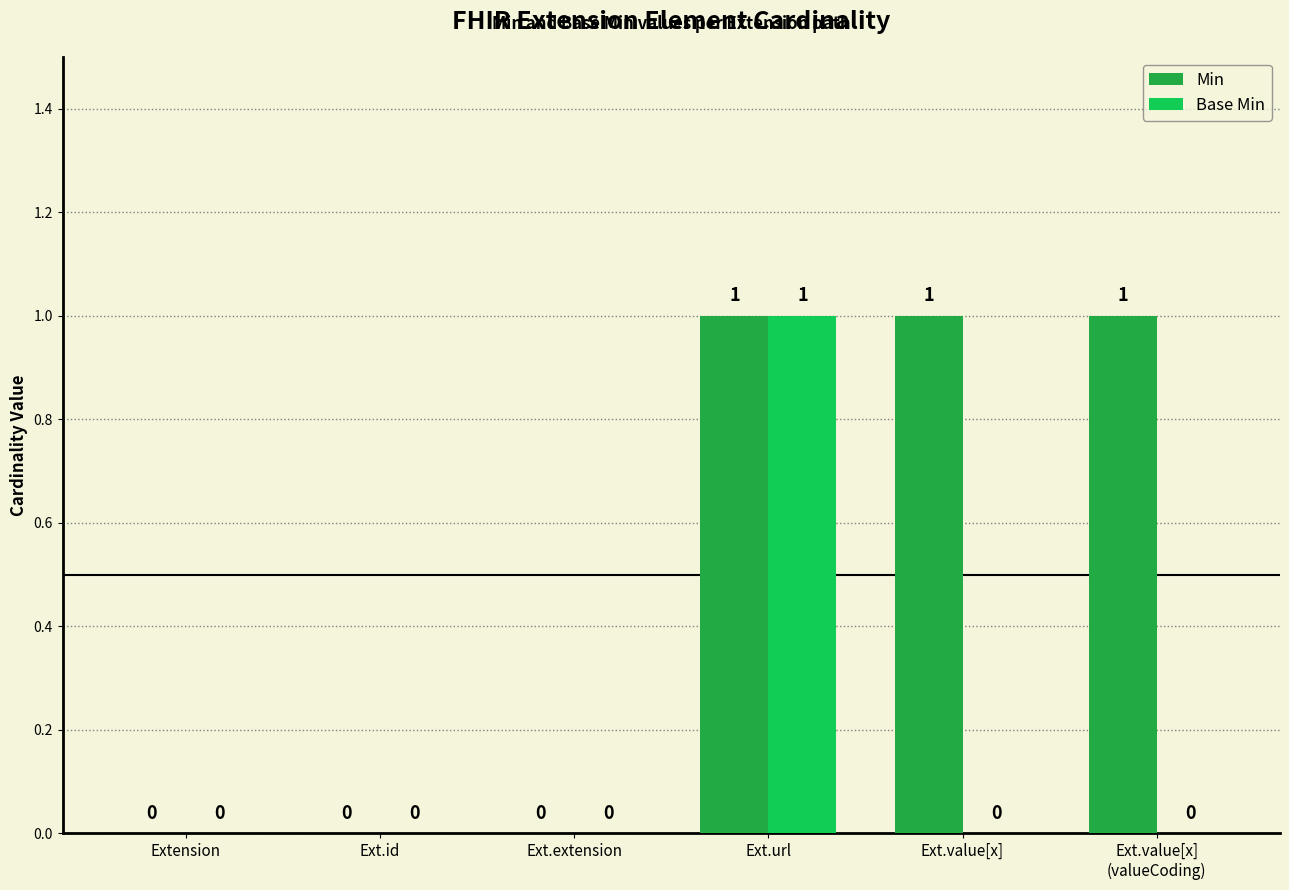

Is the value of Base Min at Extension greater than the value of Min at Ext.value[x]
(valueCoding)?

No